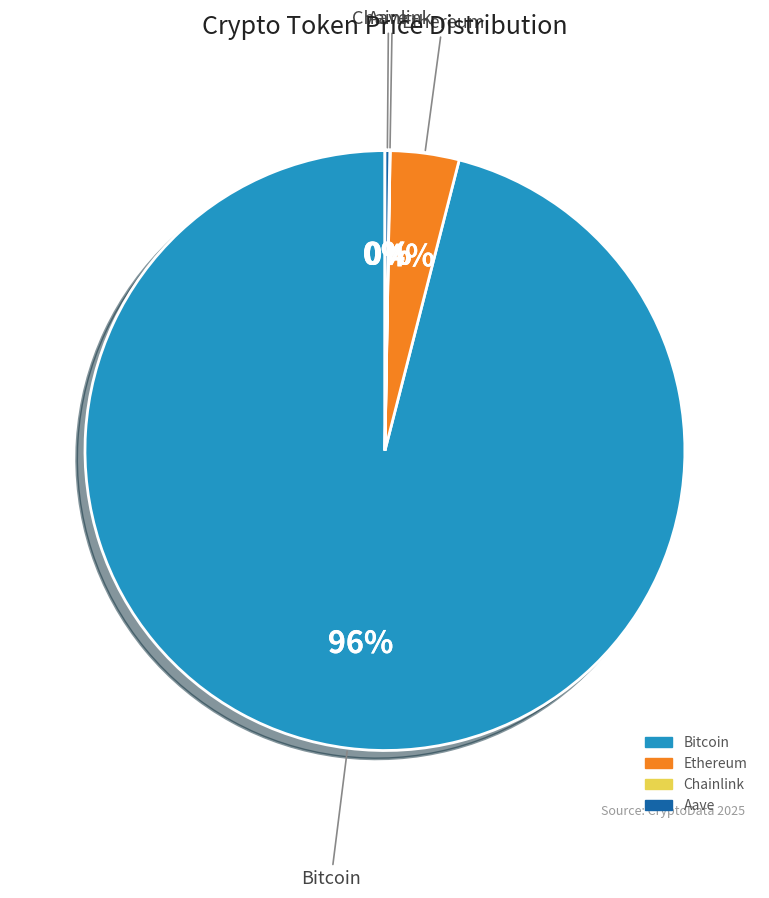

Which slice is the largest?

Bitcoin